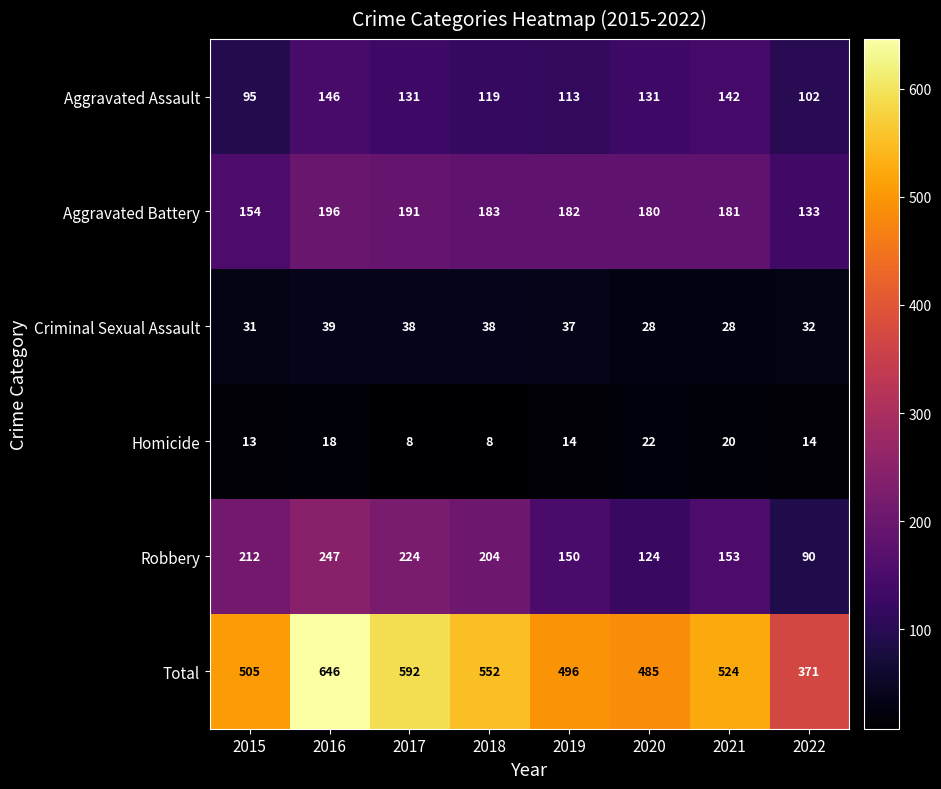

What is the difference between the maximum and second lowest values in the Total series?

161